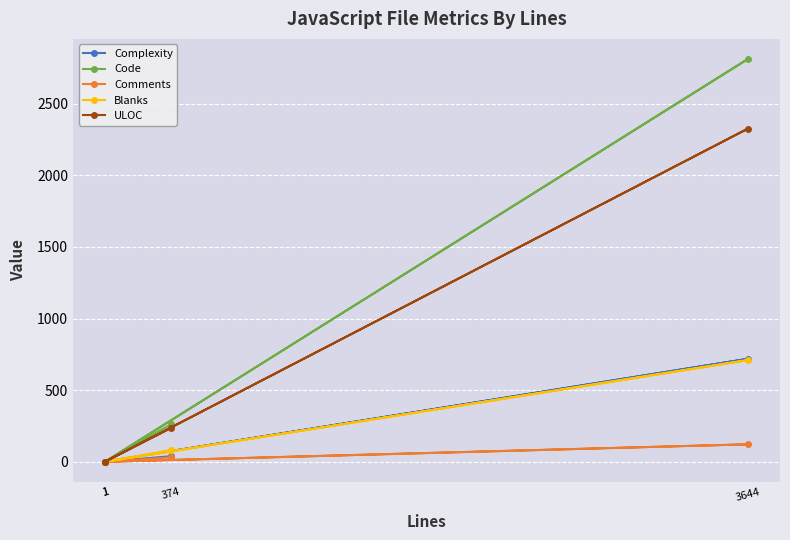

Which series has the largest total across all categories?

Code